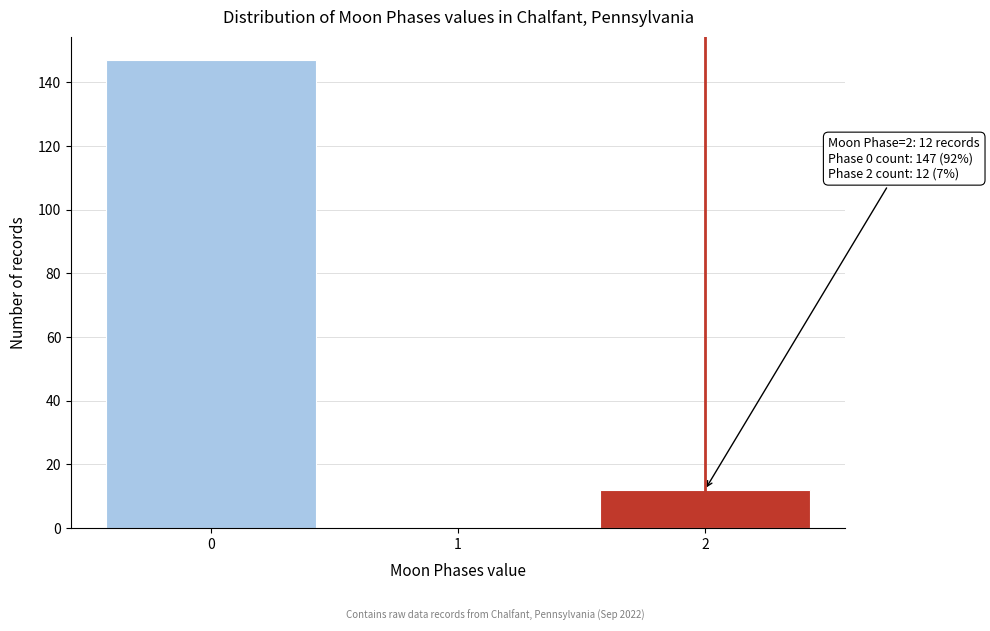

Over which range of the x-axis is the bar tallest?

-0.5 to 0.5